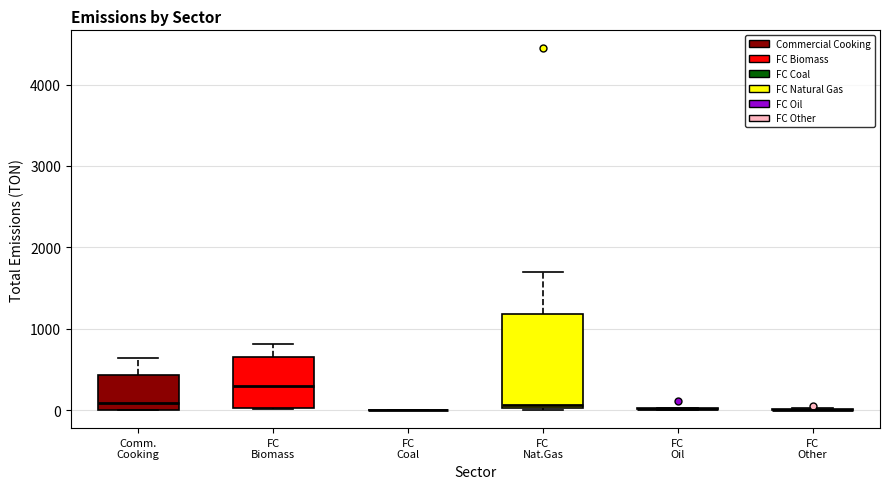

Which box is the tallest, from its lower edge to its upper edge?

FC Nat.Gas